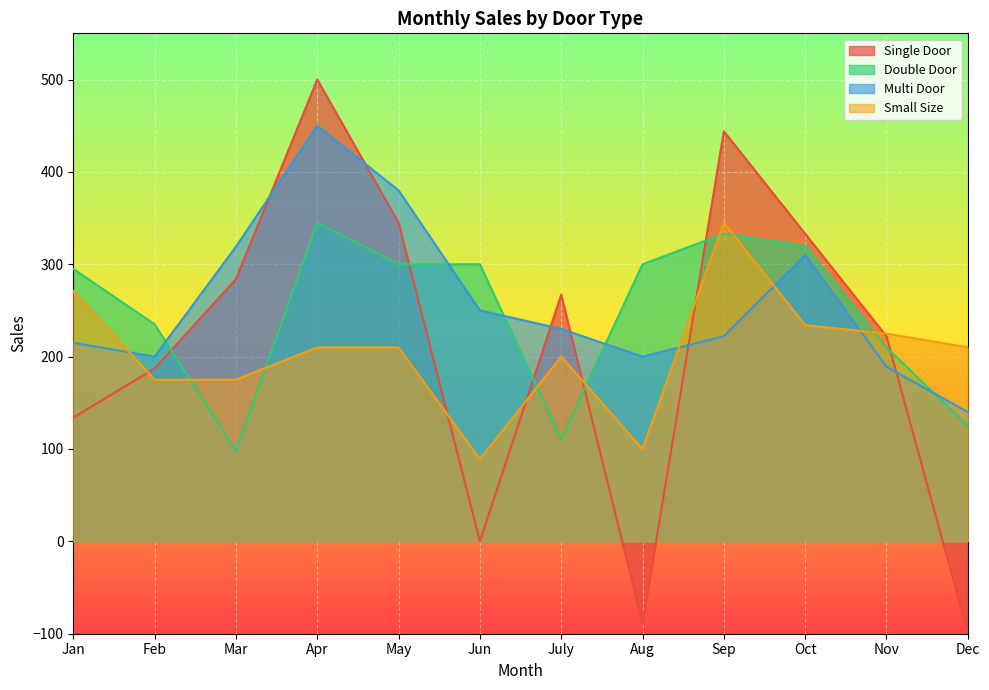

True or false: Multi Door and Double Door intersect in this chart.

True